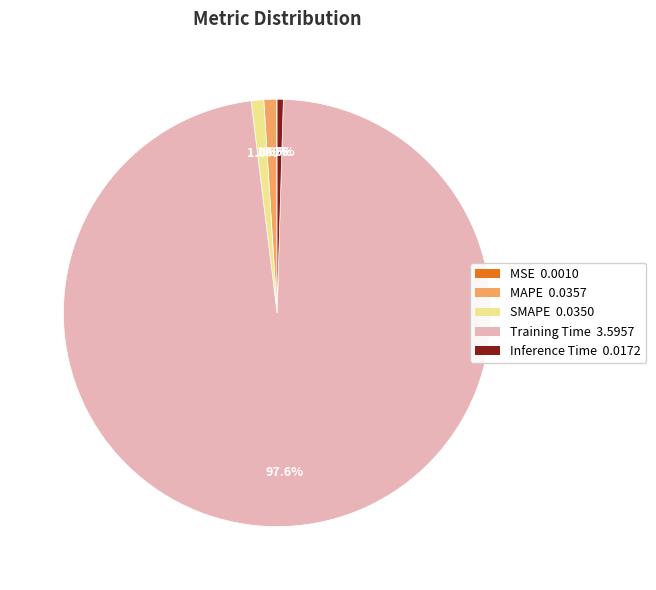

Is there any slice that represents more than half of the pie?

Yes